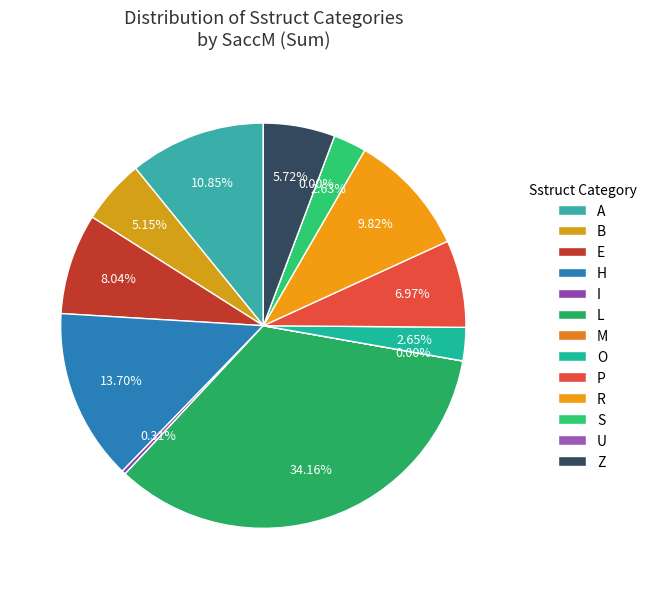

Count the number of slices in the pie.

13